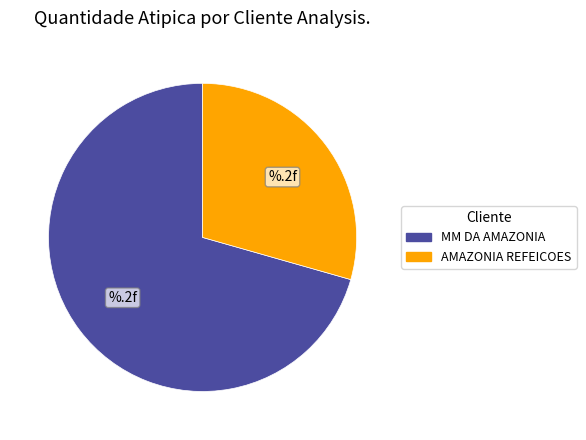

Is there a majority slice in this chart?

Yes